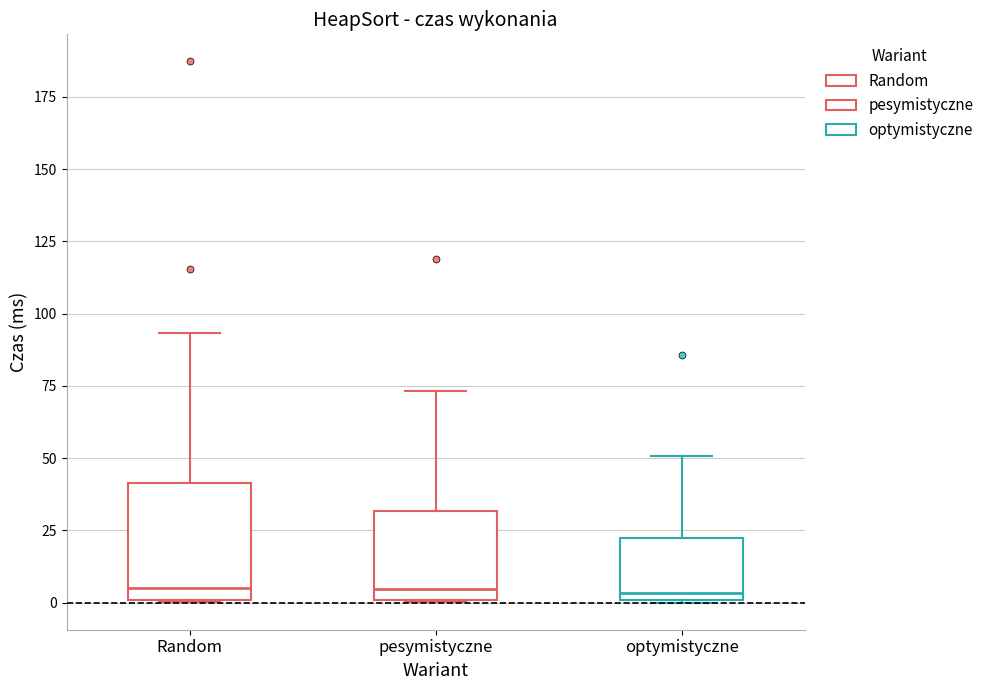

Reading left to right, transcribe this box plot: for each box, give where its median line is, the range the box spans, and where its two whiskers end, as read against the y-axis. The values are not printed on the chart, so give them approximately, as read against the axis.

Random: median 5, box 0 to 40, whiskers 0 to 95
pesymistyczne: median 5, box 0 to 30, whiskers 0 to 75
optymistyczne: median 5, box 0 to 20, whiskers 0 to 50